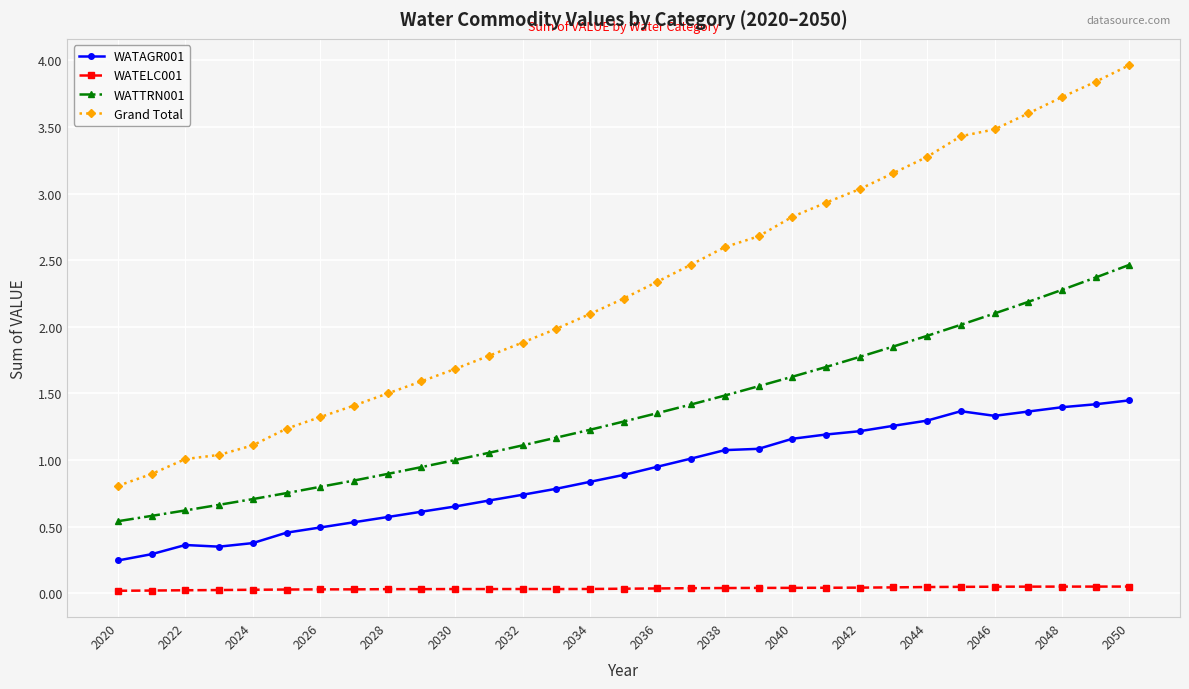

True or false: WATTRN001 and Grand Total cross at least once.

False